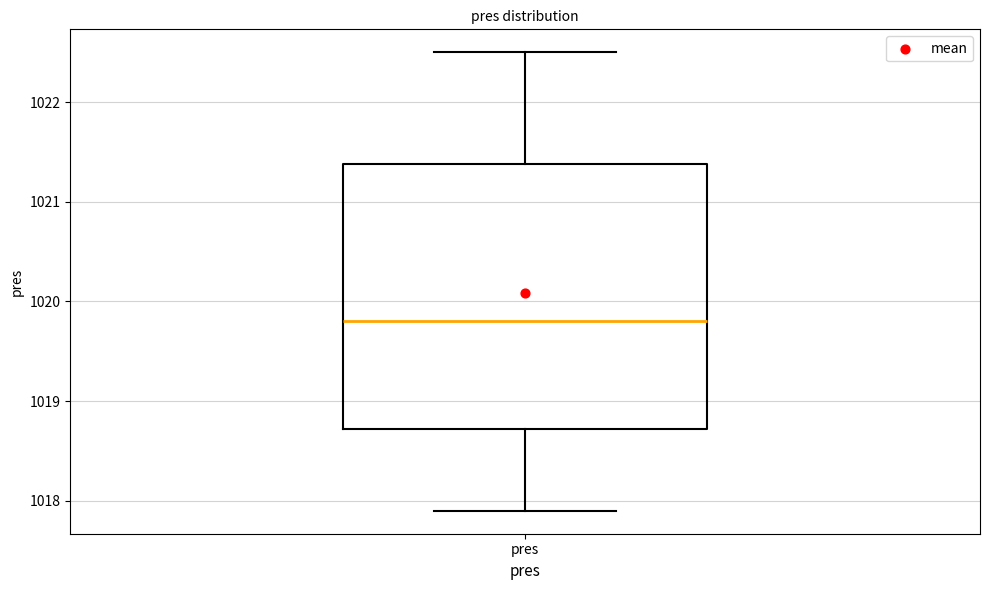

Where does the median line of the box for pres sit on the y-axis? The values are not printed on the chart, so give them approximately, as read against the axis.

1019.8